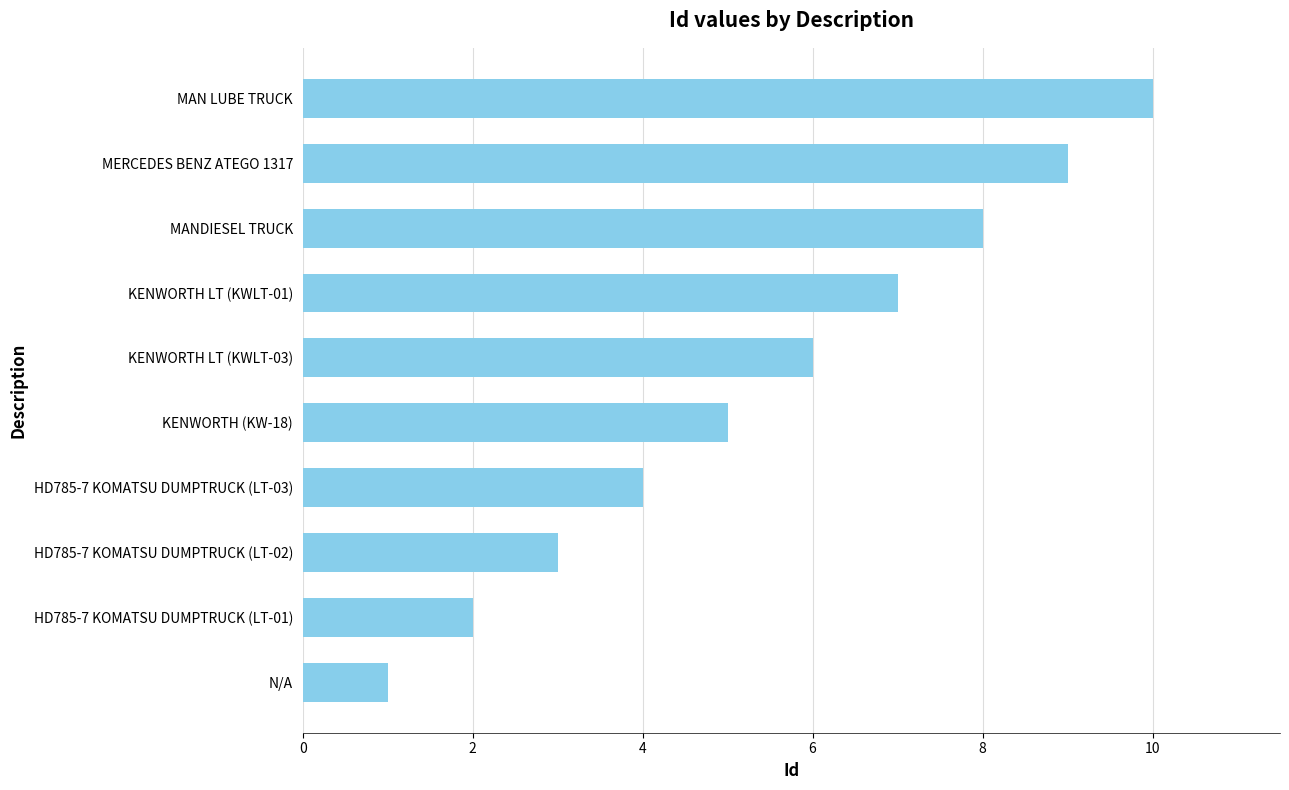

List the labels in order of value, largest first.

MAN LUBE TRUCK, MERCEDES BENZ ATEGO 1317, MANDIESEL TRUCK, KENWORTH LT (KWLT-01), KENWORTH LT (KWLT-03), KENWORTH (KW-18), HD785-7 KOMATSU DUMPTRUCK (LT-03), HD785-7 KOMATSU DUMPTRUCK (LT-02), HD785-7 KOMATSU DUMPTRUCK (LT-01), N/A